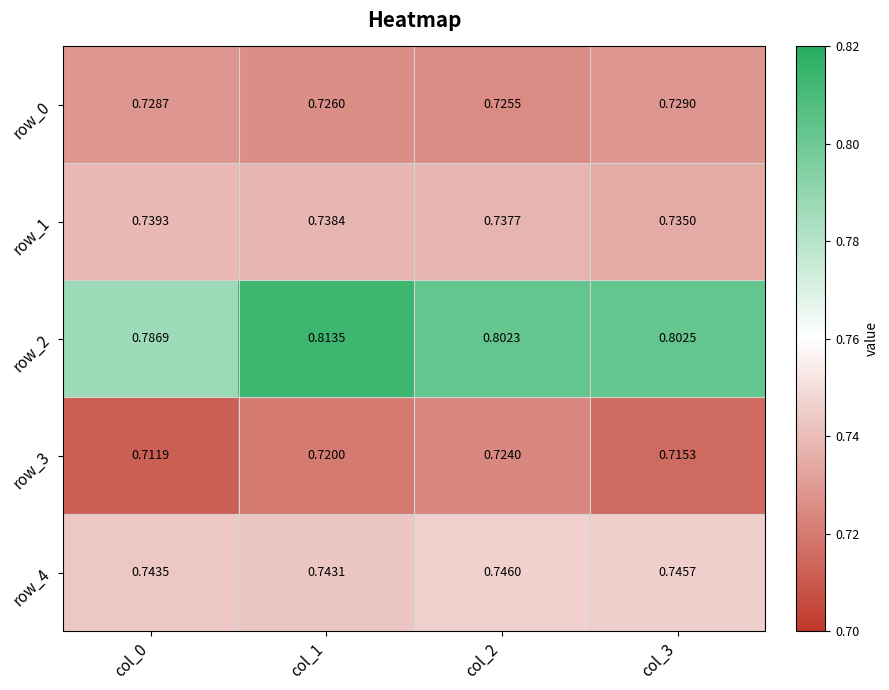

Is it true that row_3 equals 0.5 at col_0?

False